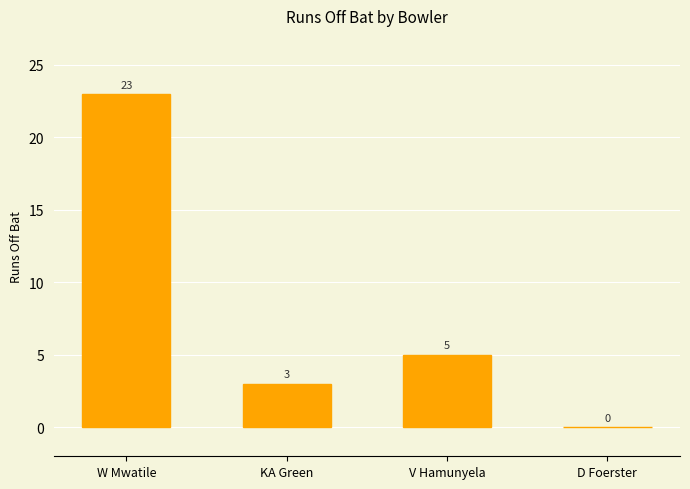

What is the greatest value displayed?

23